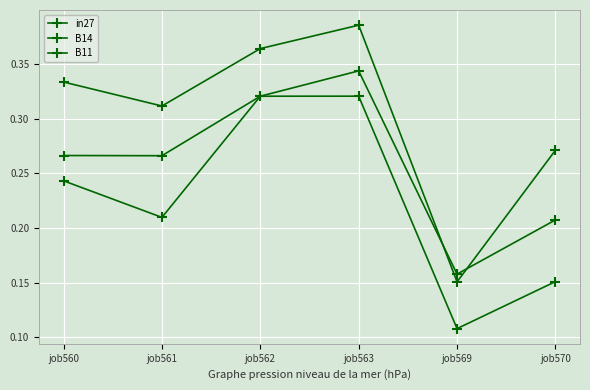

Between job562 and job569, which is larger?

job562